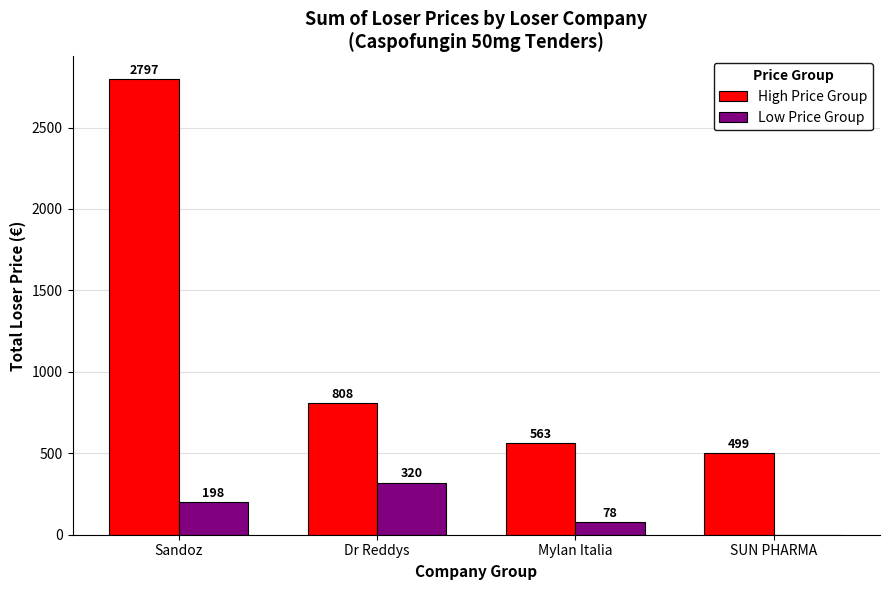

Does the chart contain stacked bars?

No